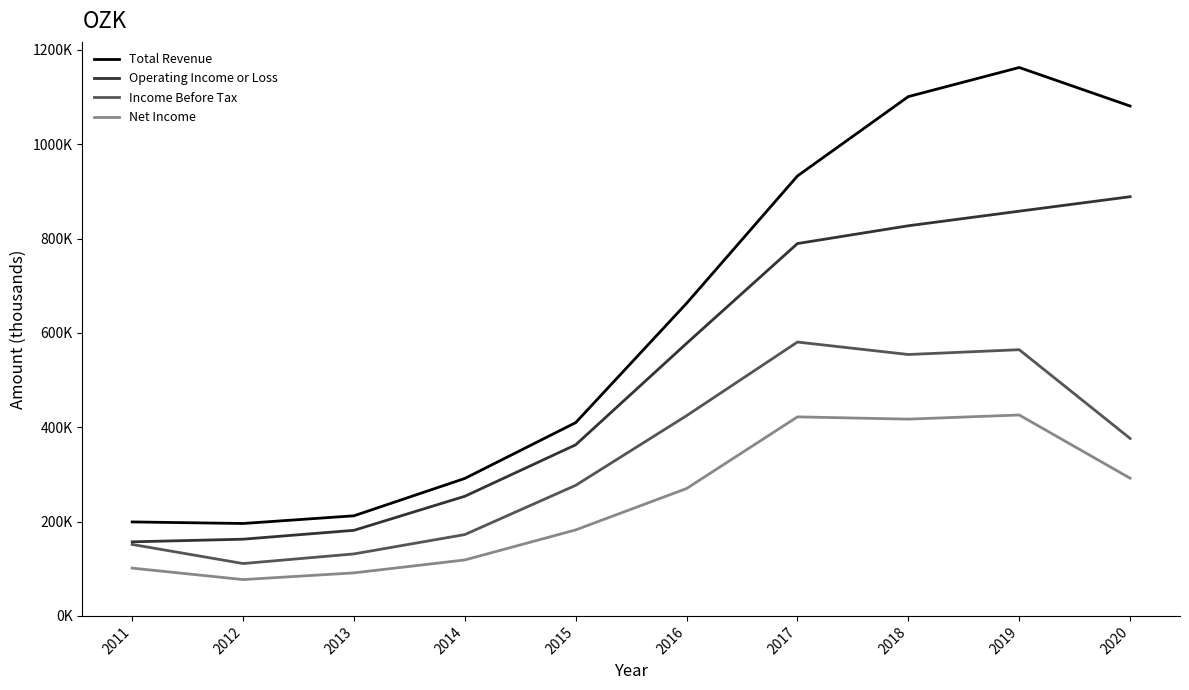

Is this an area chart (filled region under the line)?

No